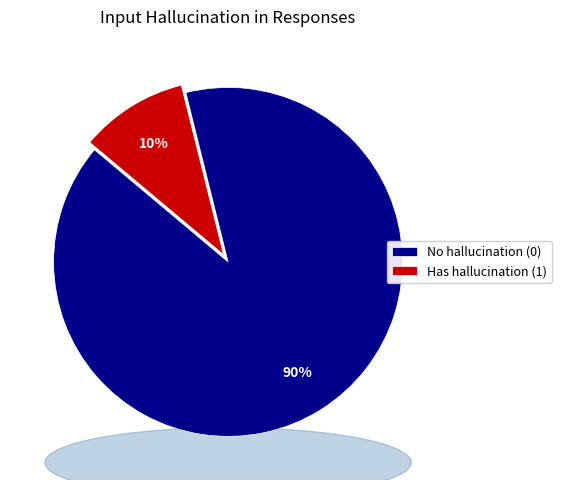

Which has a higher value, No hallucination (0) or Has hallucination (1)?

No hallucination (0)